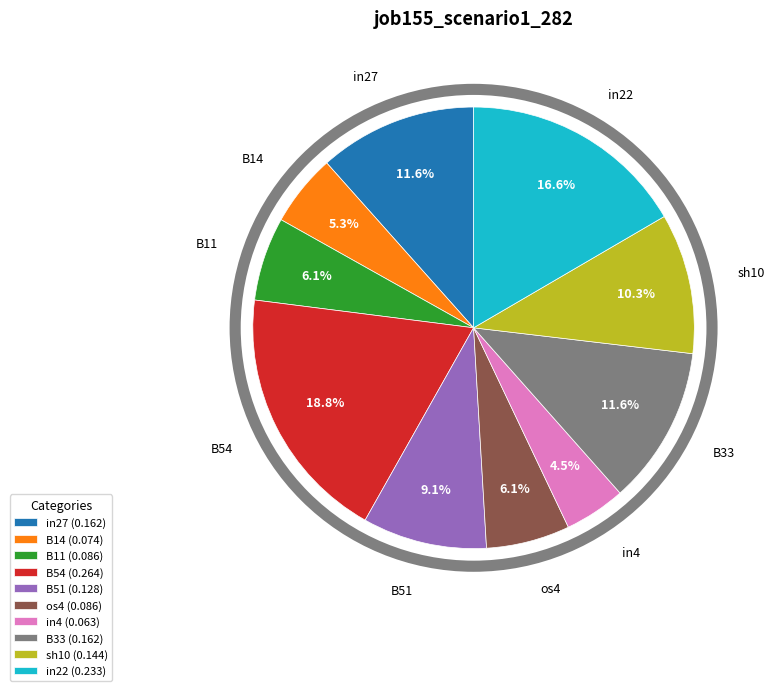

Count the number of slices in the pie.

10